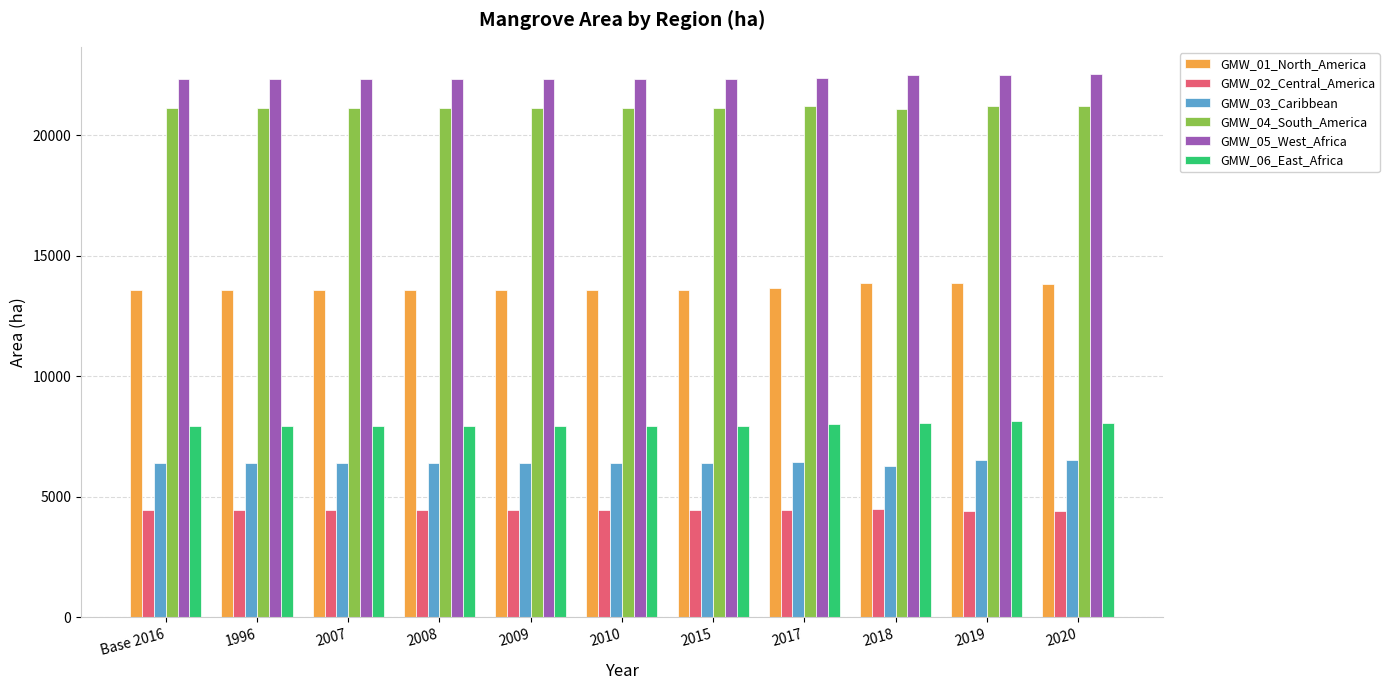

Which series has the largest total across all categories?

GMW_05_West_Africa